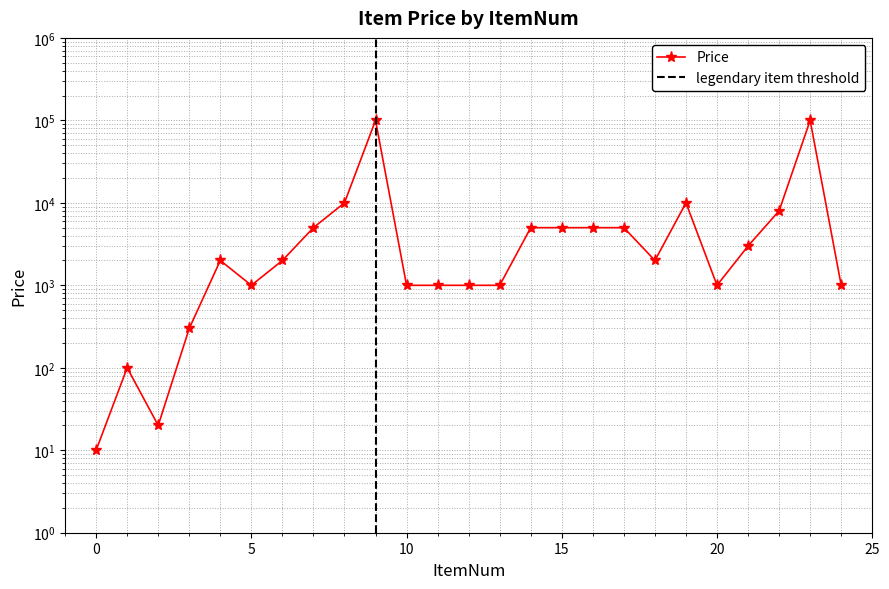

At which label is the value closest to 50004?

8